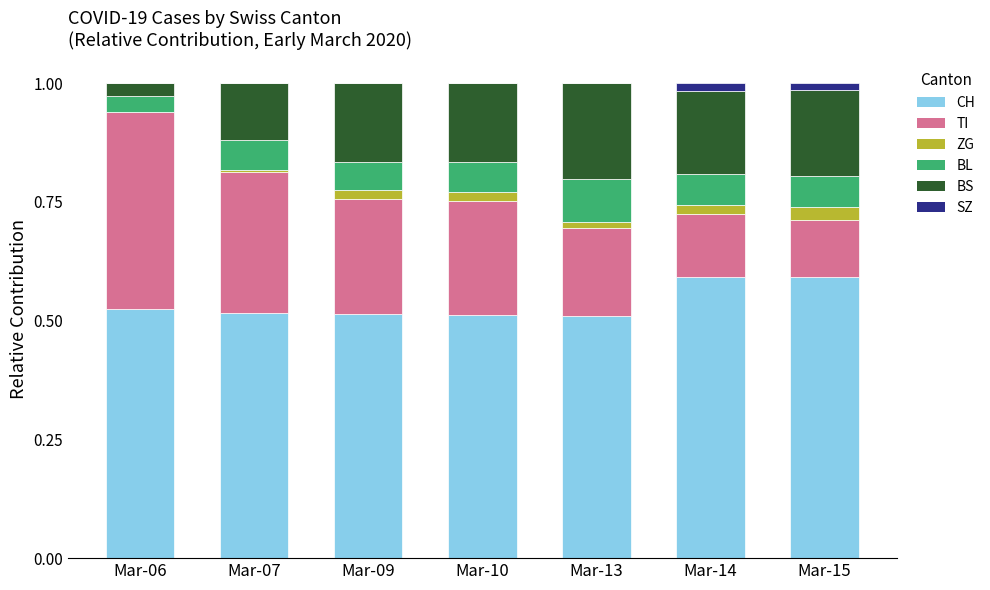

The CH series shows 0.8 at Mar-09. True or false?

False